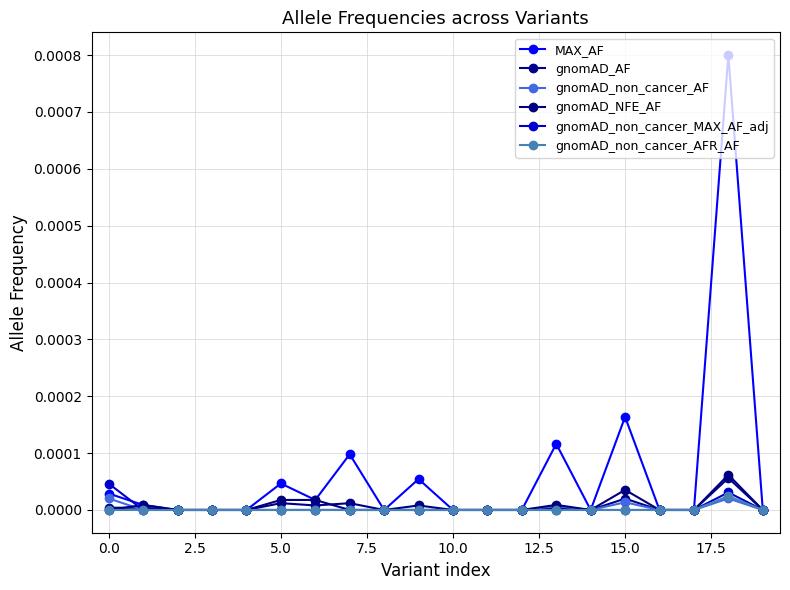

What are all the series names shown in the legend?

MAX_AF, gnomAD_AF, gnomAD_non_cancer_AF, gnomAD_NFE_AF, gnomAD_non_cancer_MAX_AF_adj, gnomAD_non_cancer_AFR_AF